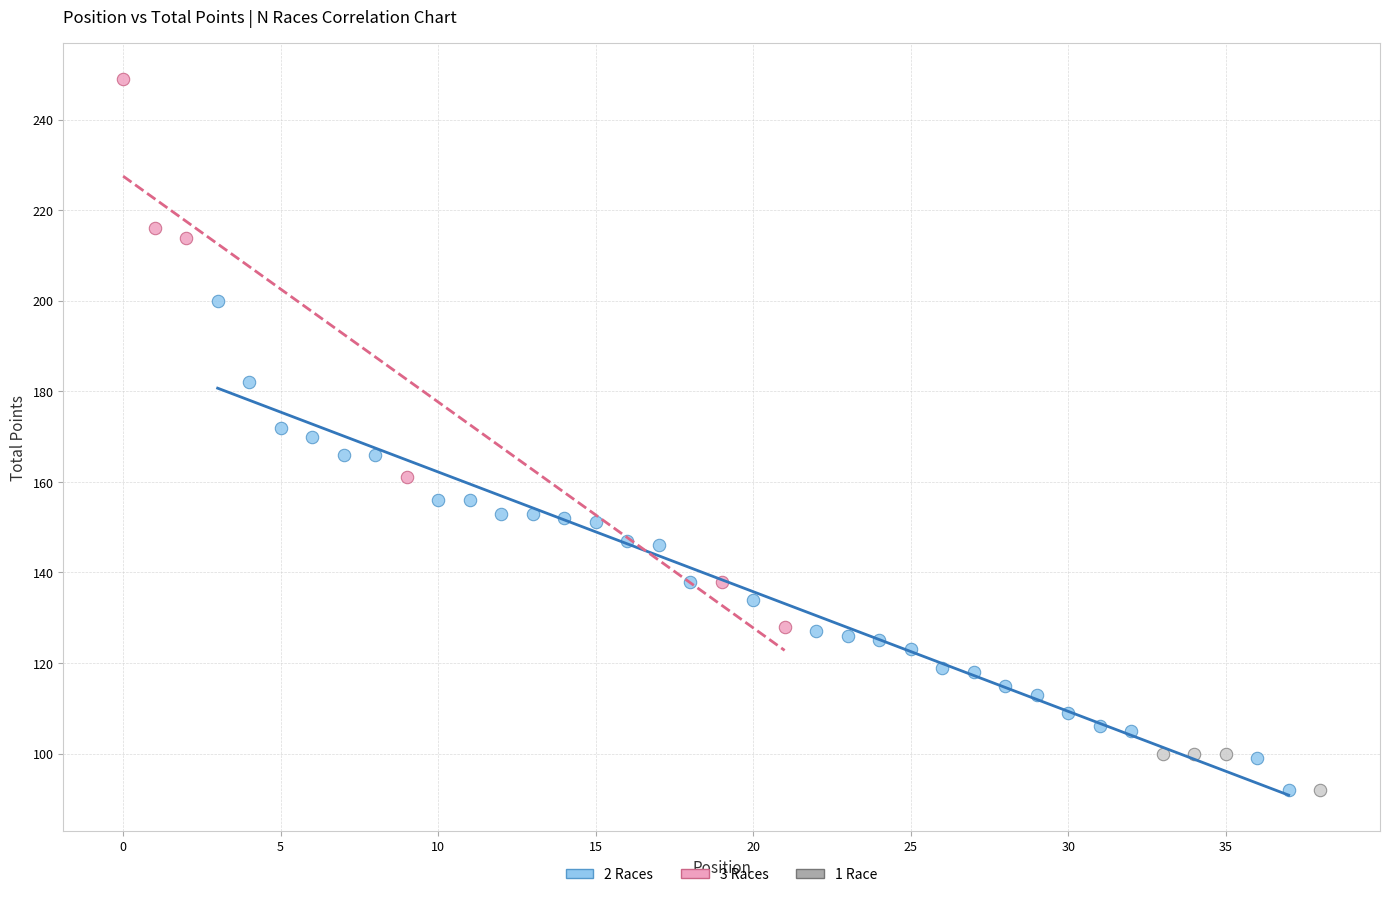

Which series contains the highest Y value?

3 Races